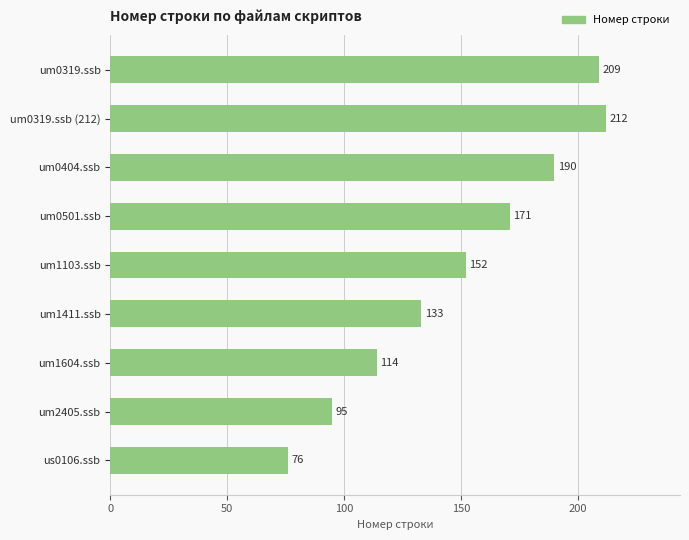

What is the difference between the maximum and minimum values?

136